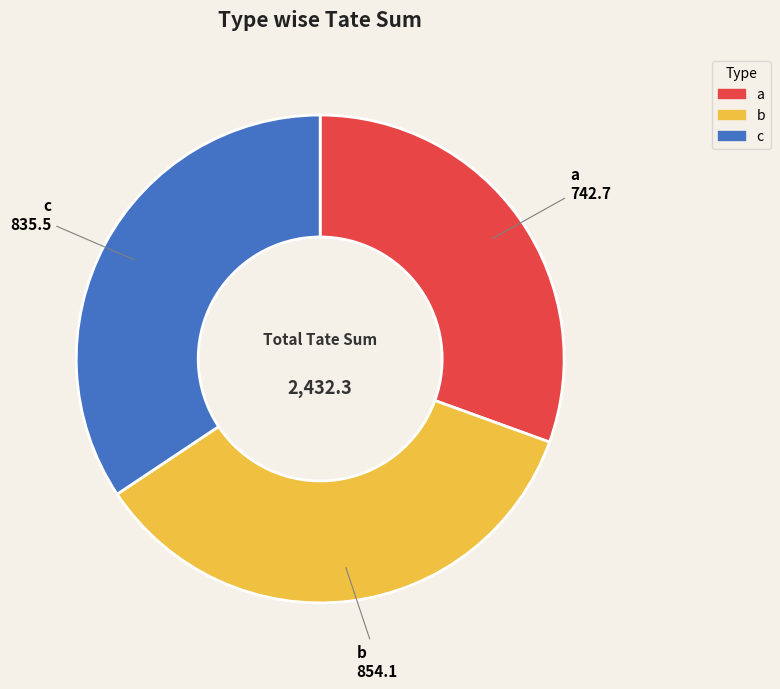

How many segments does this pie chart have?

3